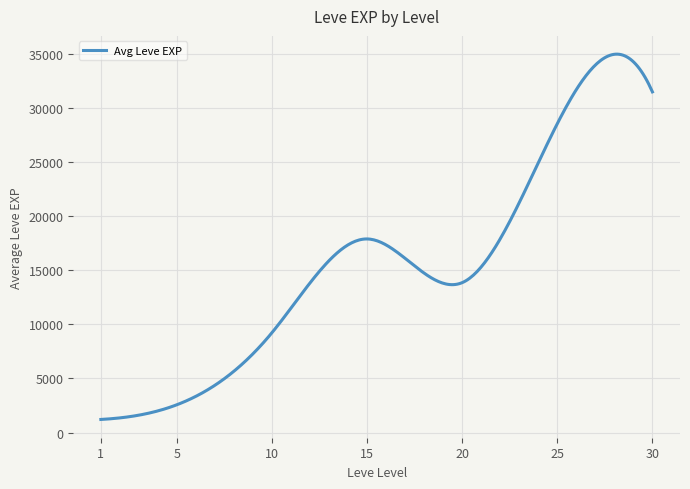

What is the difference between the maximum and minimum values?

33767.2